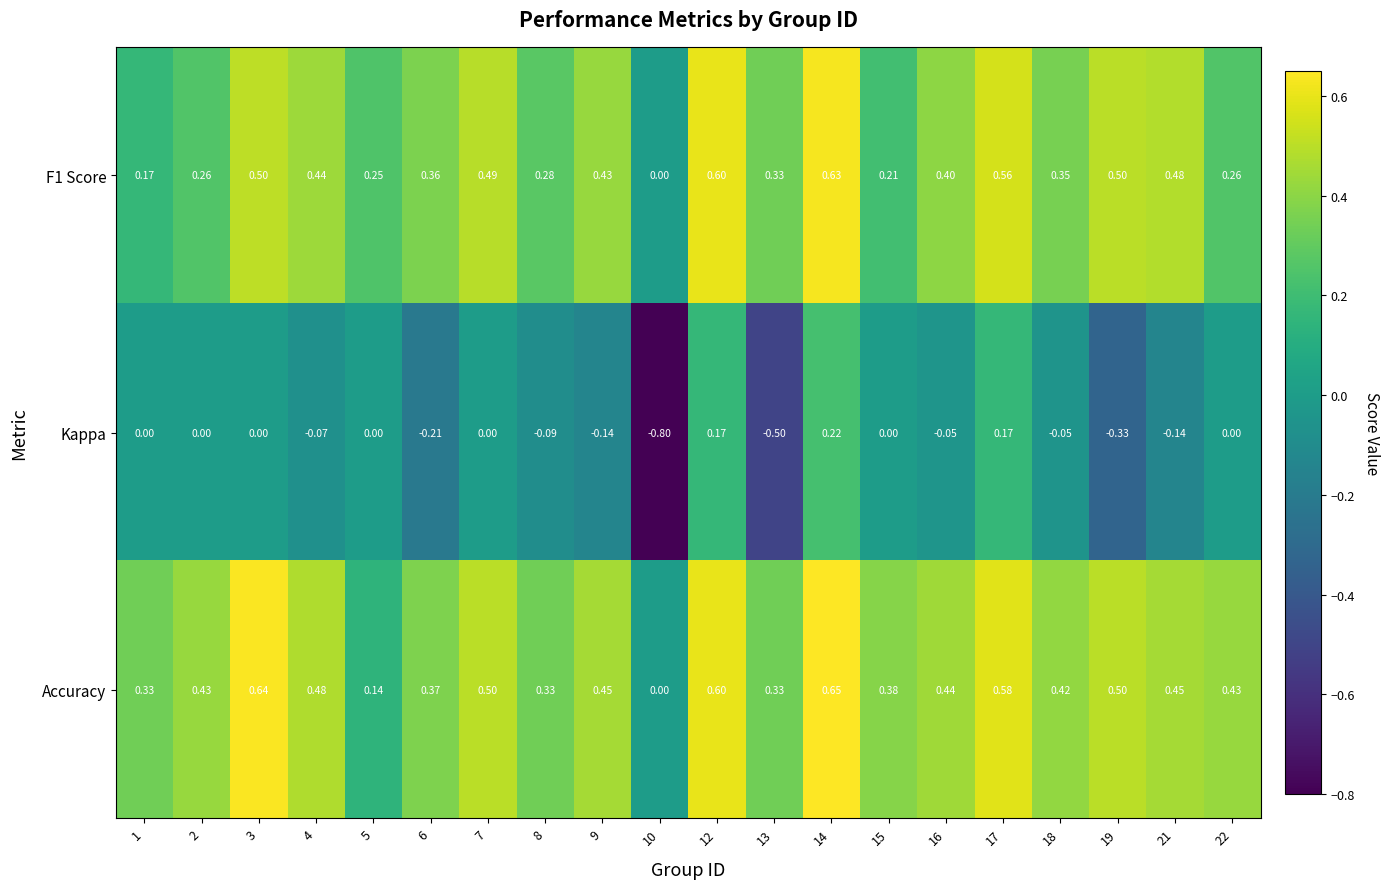

Which series has the widest spread of values?

Kappa